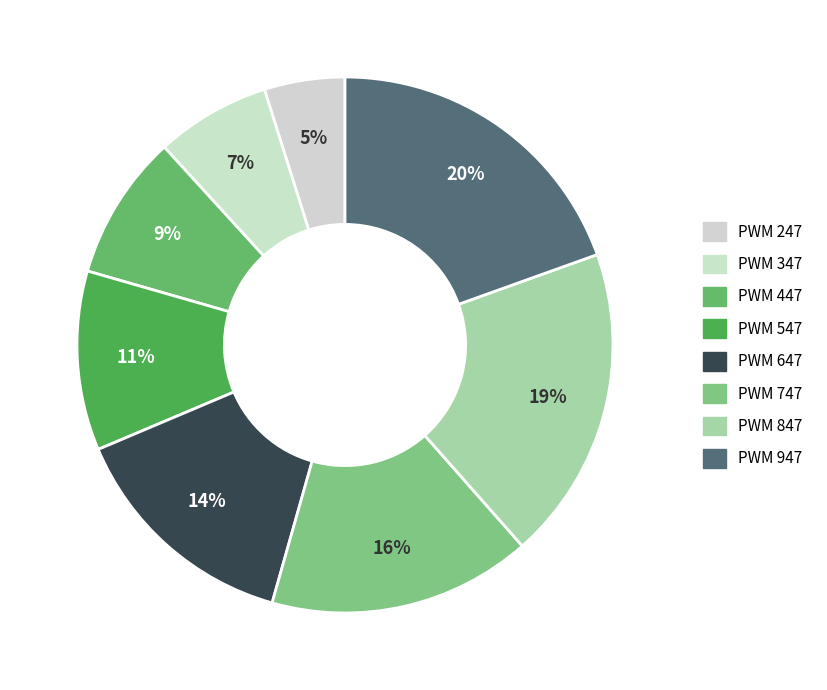

To the nearest percent, what is the average slice percentage?

12%